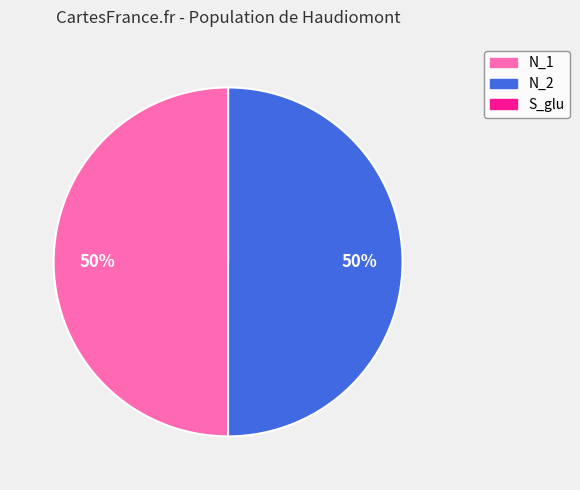

To the nearest percent, what is the average slice percentage?

33%